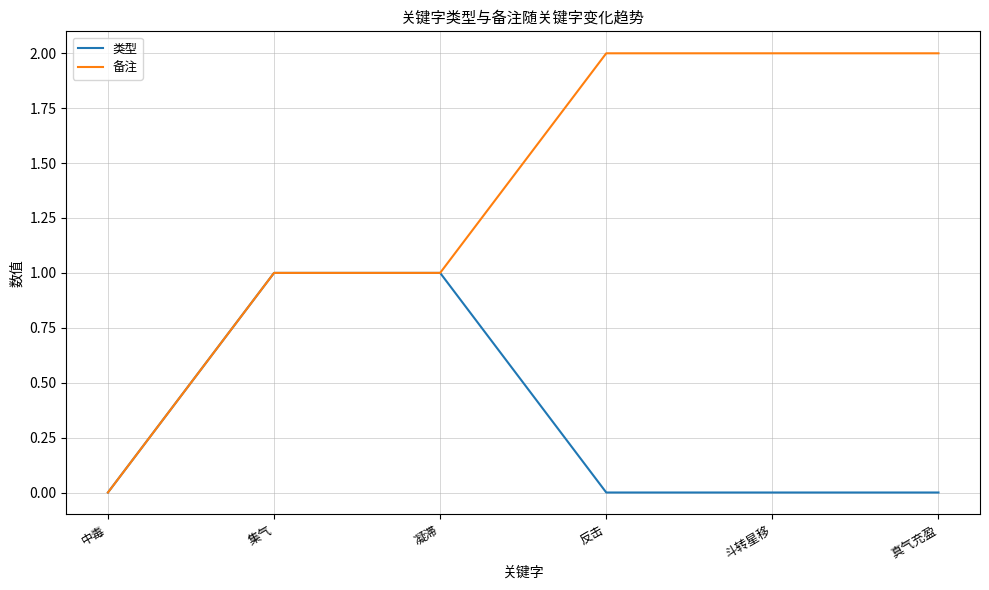

What is the difference between the maximum and minimum values in the 类型 series?

1